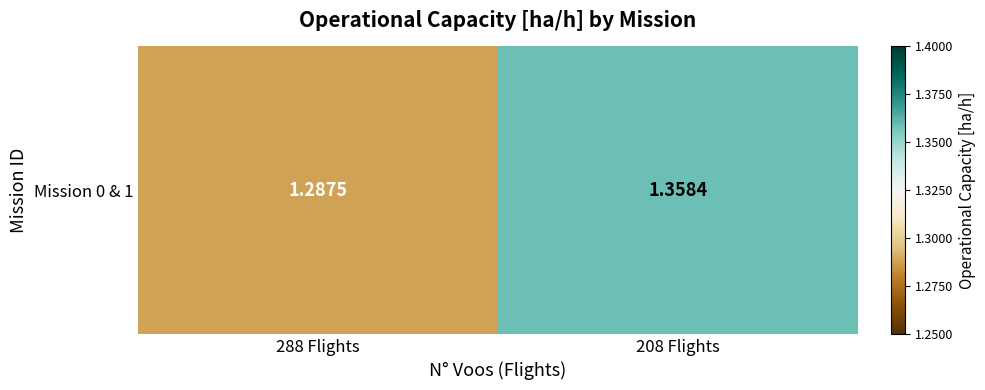

What is the average value?

1.3